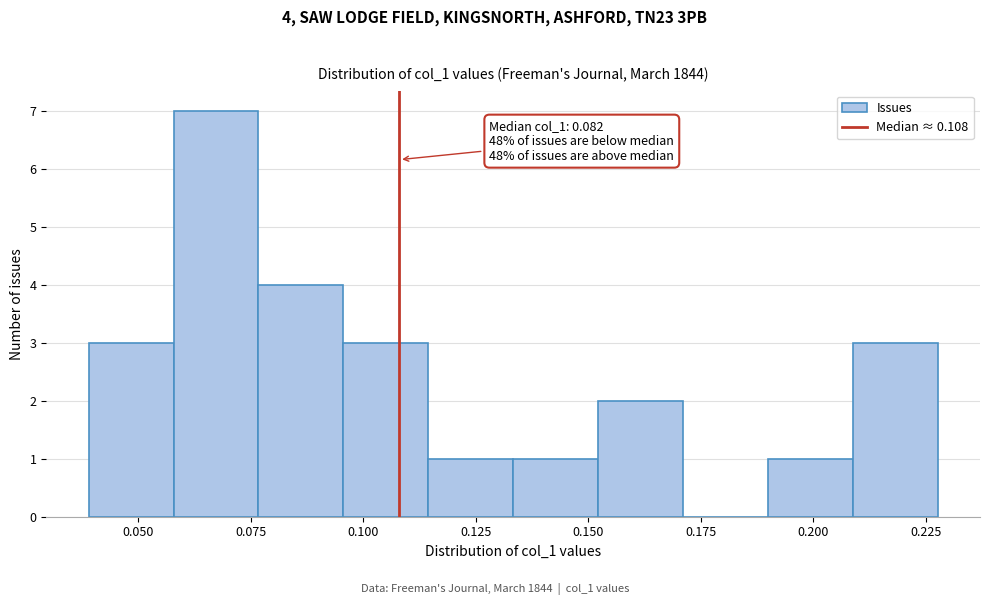

Around what value on the x-axis is the tallest bar? Give the approximate position of its centre, as read against the axis.

0.065